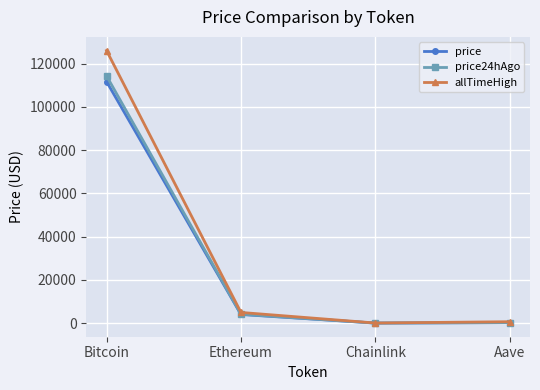

What is the label of the 3rd point from the left?

Chainlink